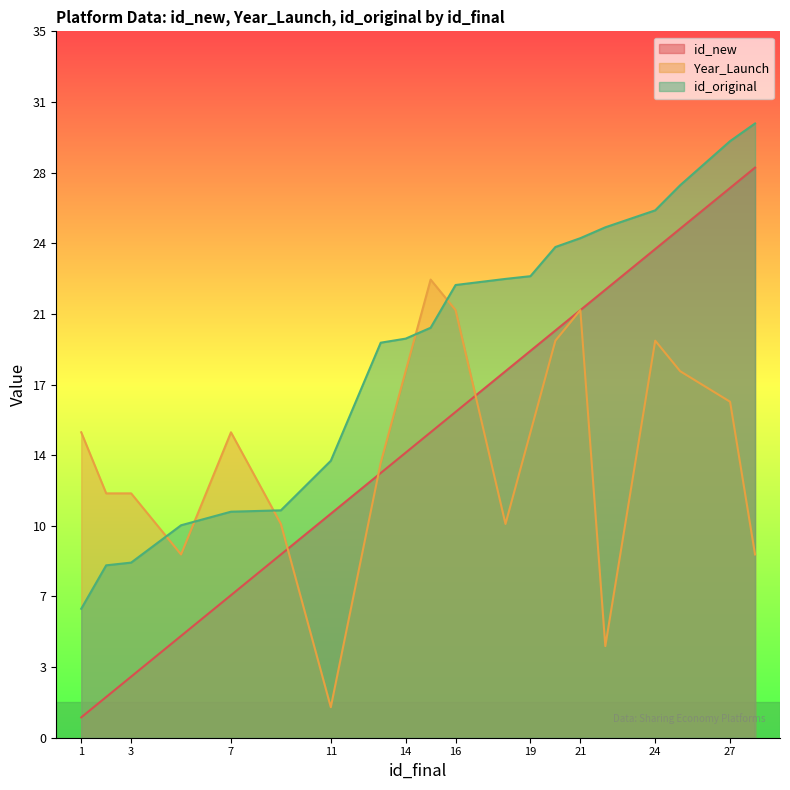

At which label does Year_Launch reach its peak?

15